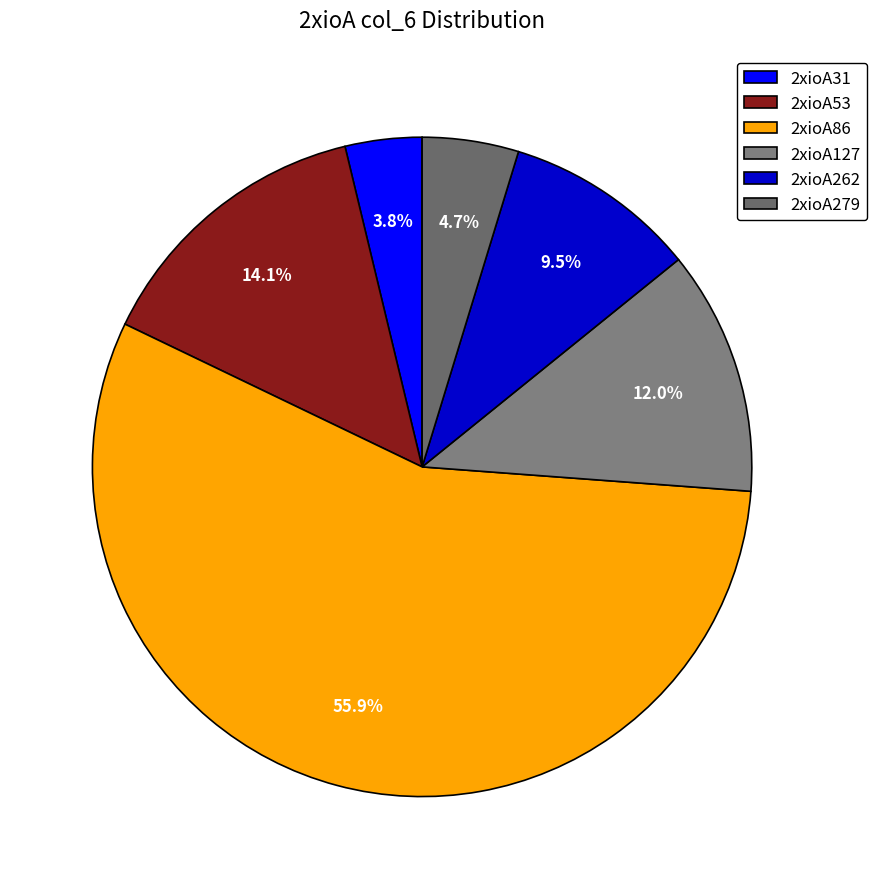

How many segments does this pie chart have?

6